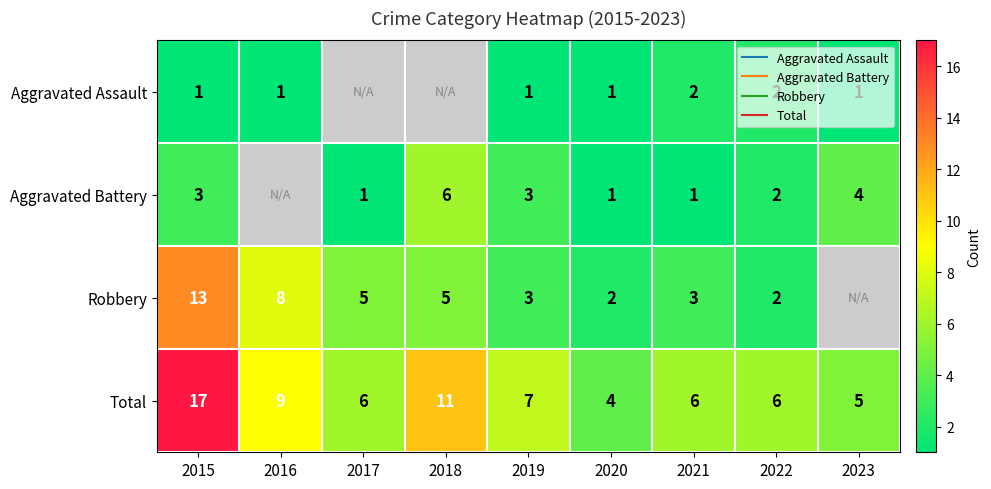

At how many categories does at least one series exceed 9?

2